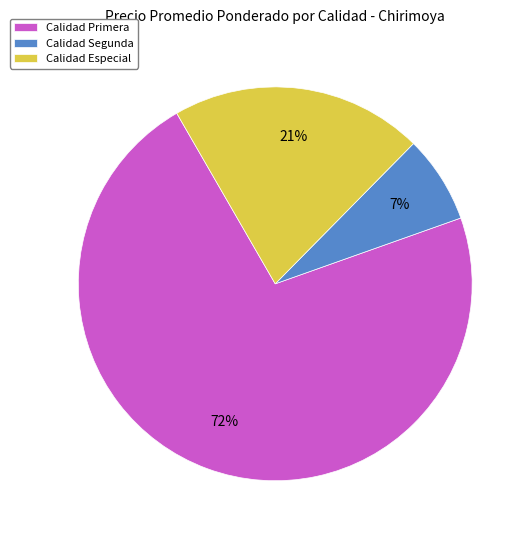

What is the largest slice in the pie chart?

Calidad Primera